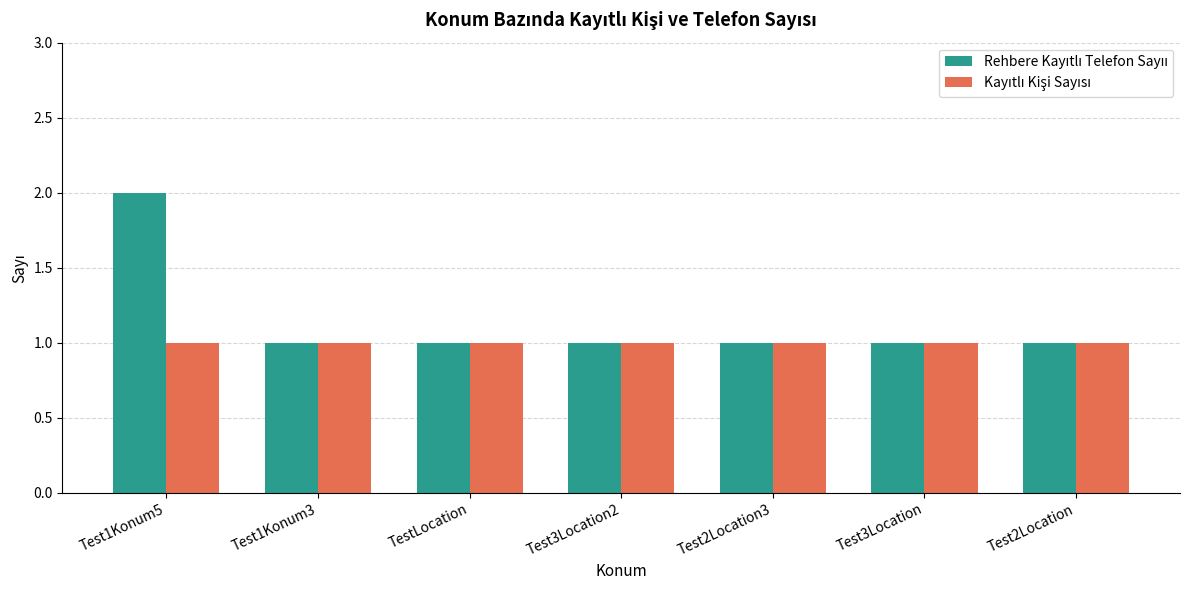

Which label corresponds to the largest value in the chart?

Test1Konum5